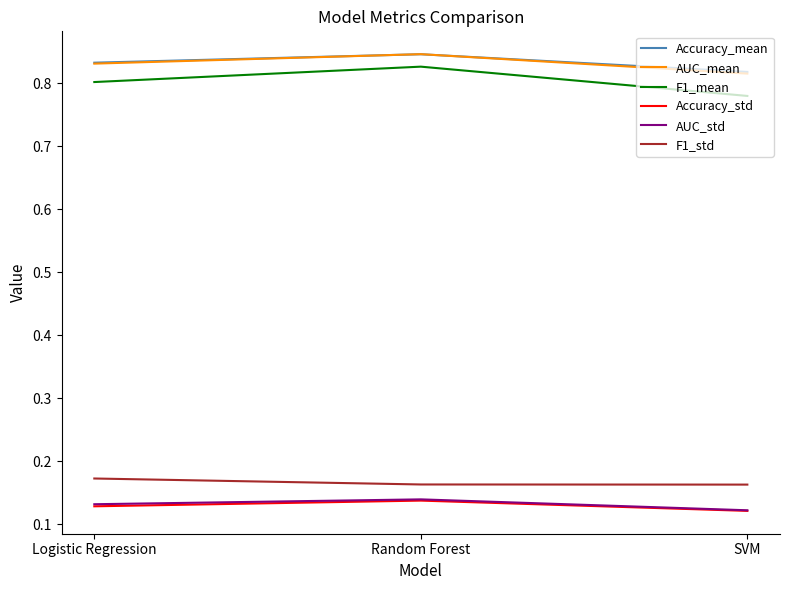

What position from the right is Random Forest?

2